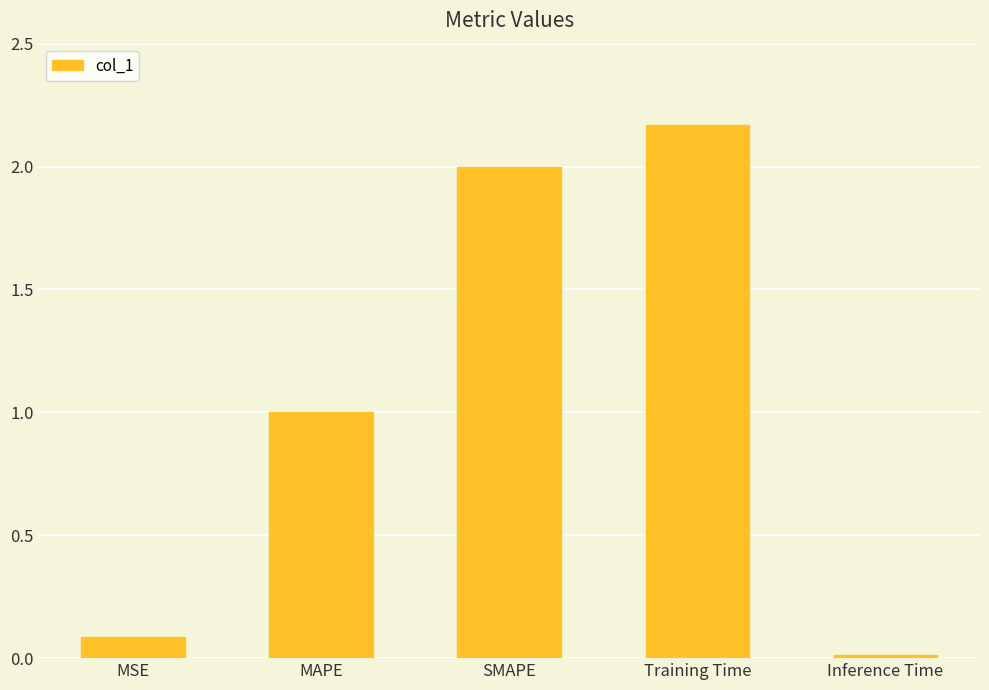

The chart shows a value of 0.0 at MSE. True or false?

False